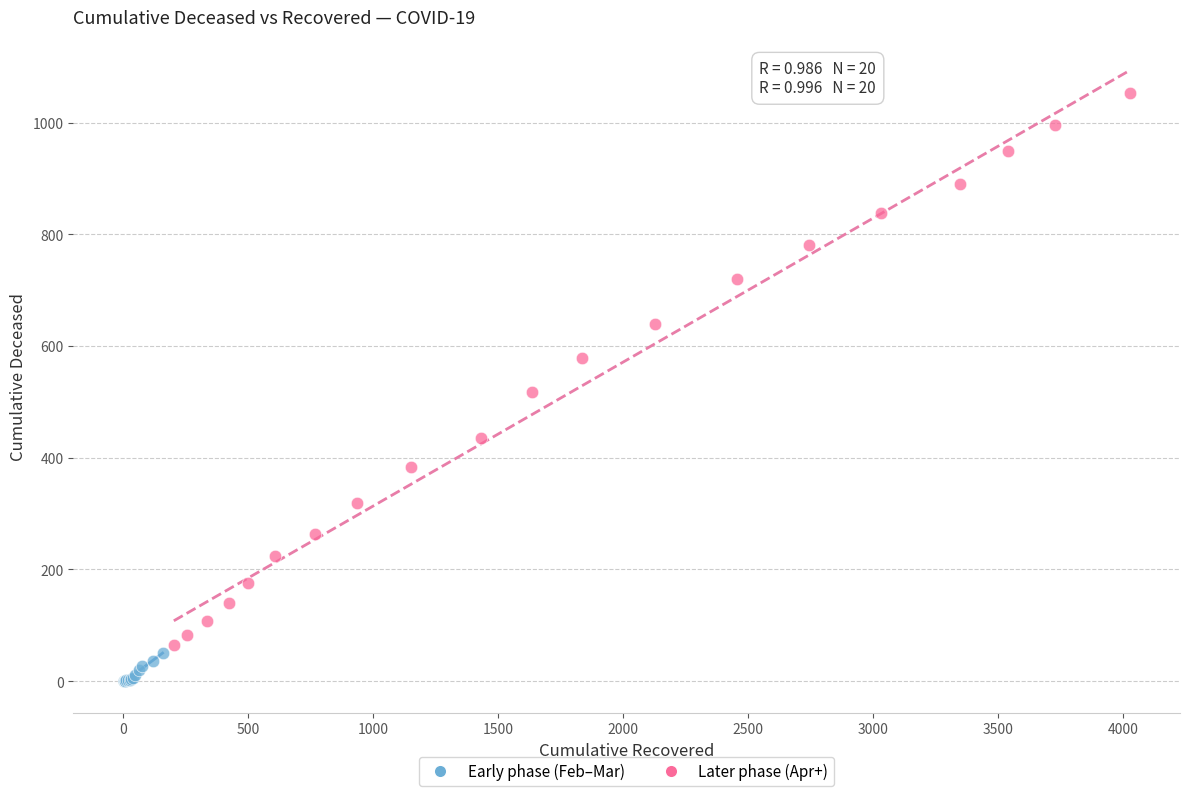

Which series contains the lowest Y value?

Early phase (Feb–Mar)